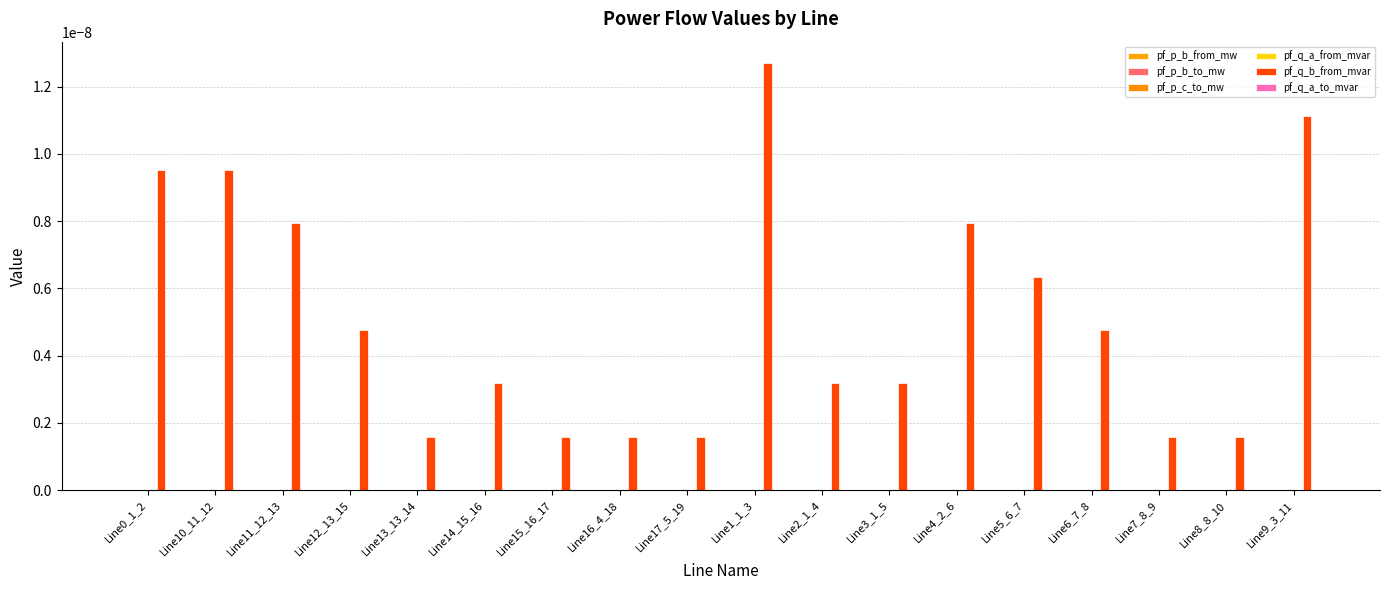

Rank the series at Line3_1_5 from highest to lowest value.

pf_q_b_from_mvar, pf_p_b_to_mw, pf_q_a_to_mvar, pf_q_a_from_mvar, pf_p_c_to_mw, pf_p_b_from_mw